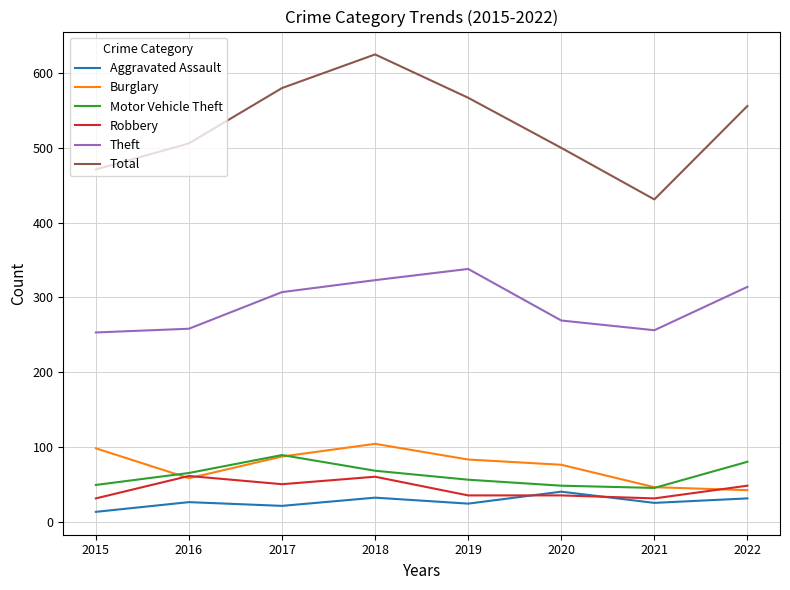

Read the Motor Vehicle Theft value at 2021.

45